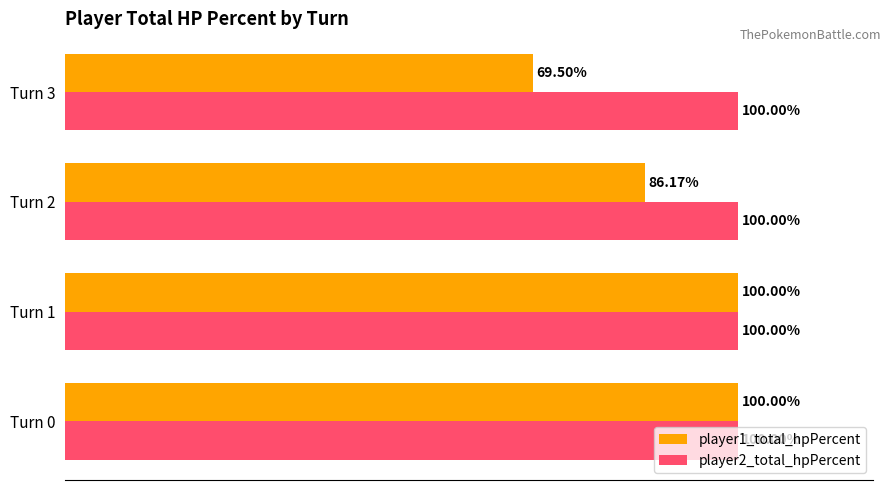

Which series has the largest total across all categories?

player2_total_hpPercent